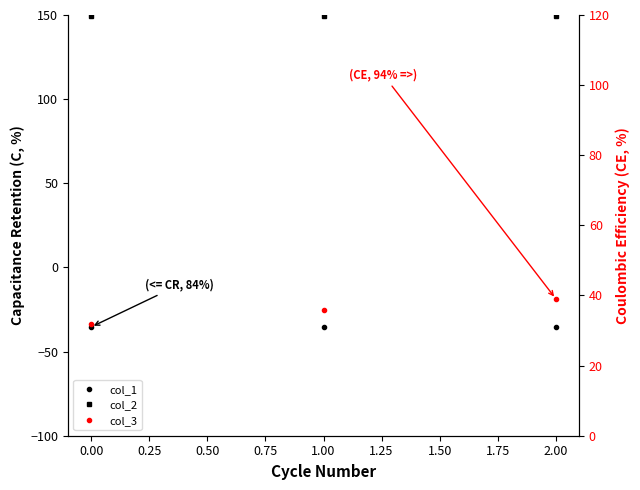

How many lines are shown in the chart?

3